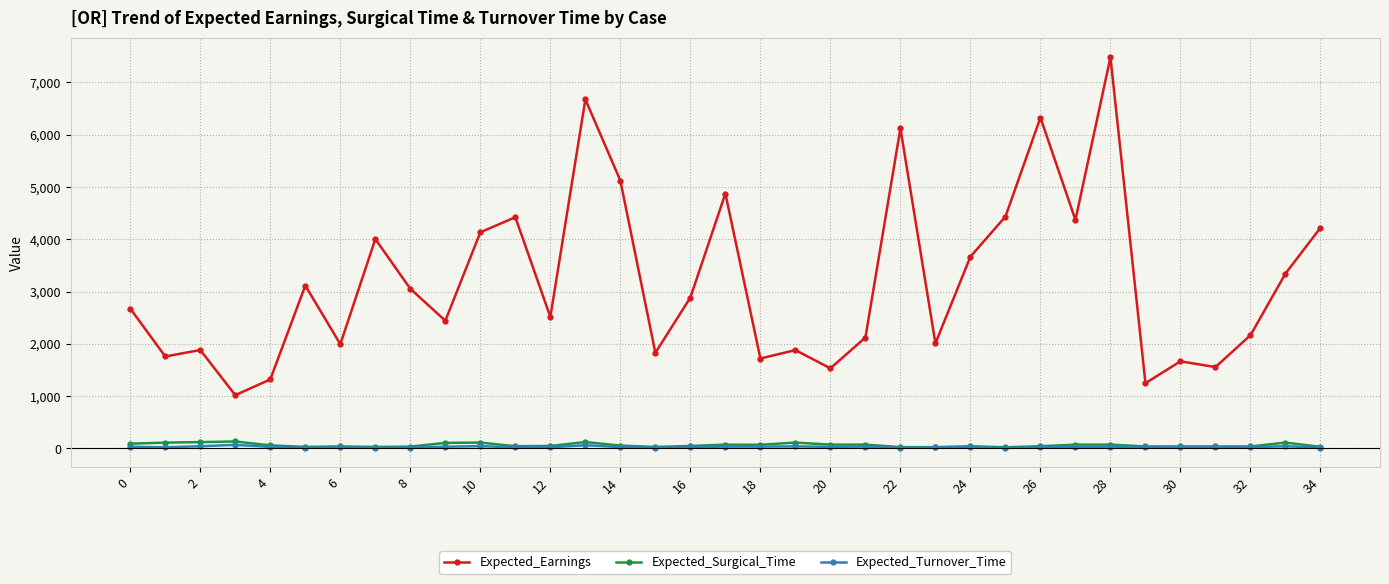

What is the value of the Expected_Turnover_Time point at the 21st from the left?

32